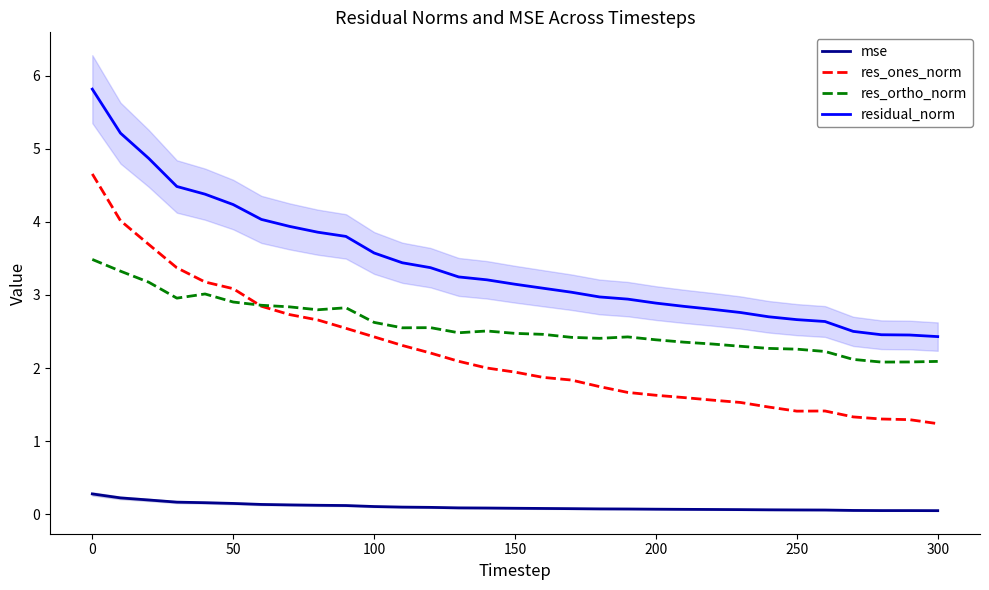

What is the maximum value for res_ones_norm?

4.7